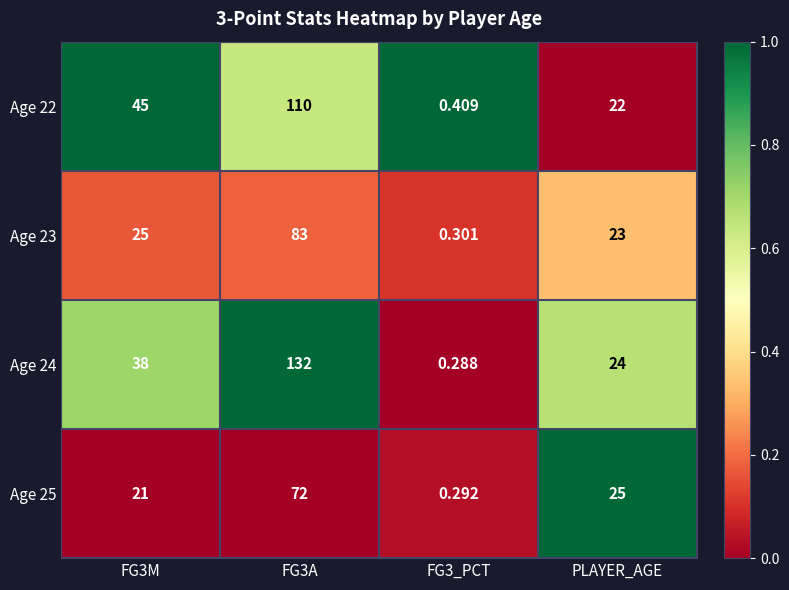

List the series in order of their peak value, lowest first.

Age 25, Age 23, Age 22, Age 24